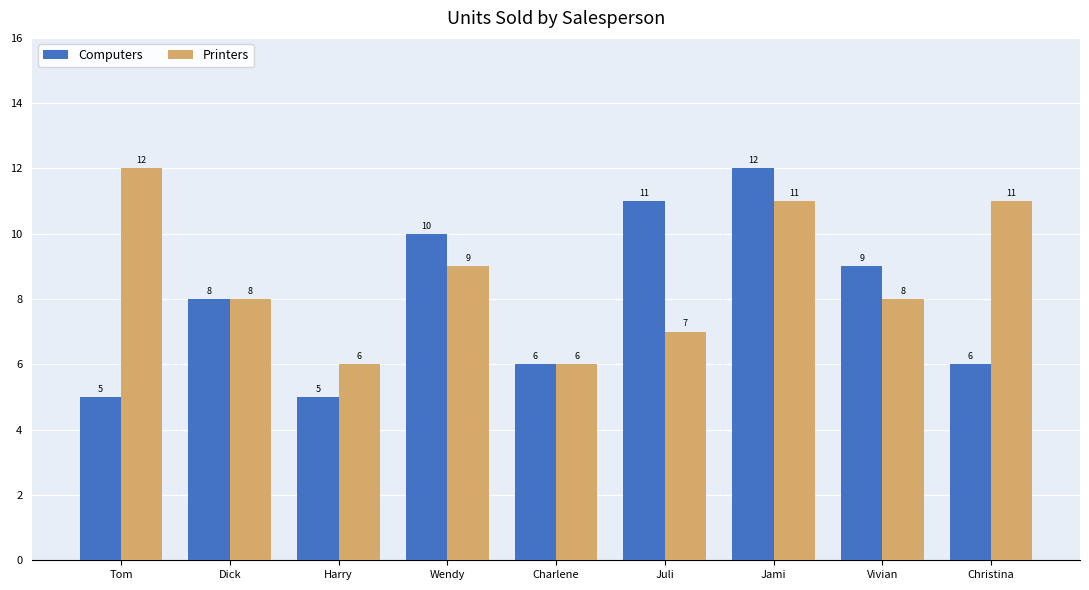

What value does the Printers series have at Harry?

6